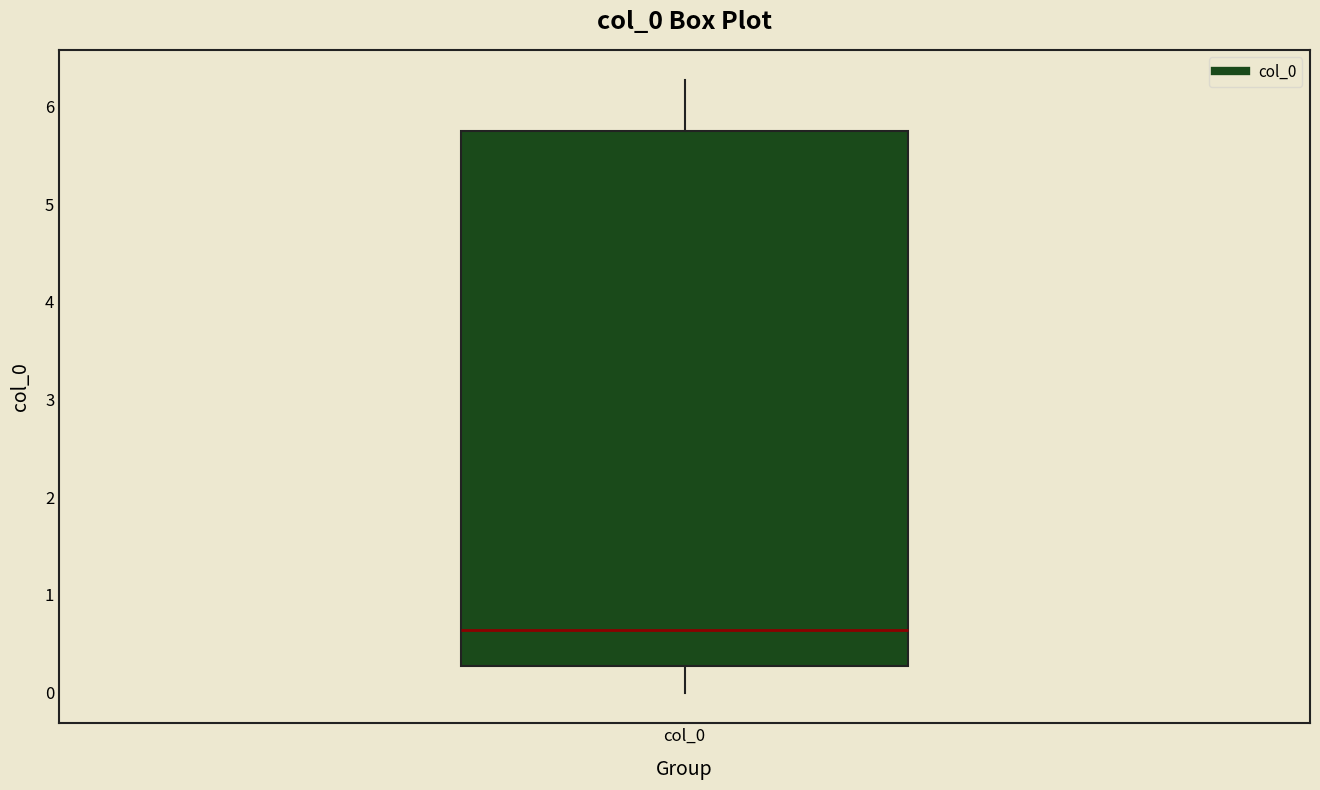

Where does the lower whisker of the box for col_0 end on the y-axis? The values are not printed on the chart, so give them approximately, as read against the axis.

0.0